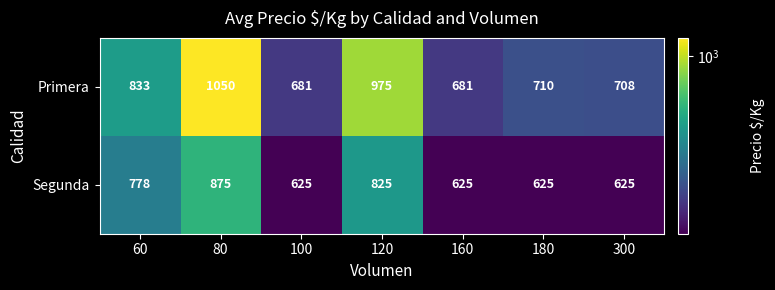

List the series in order of their overall mean, lowest first.

Segunda, Primera